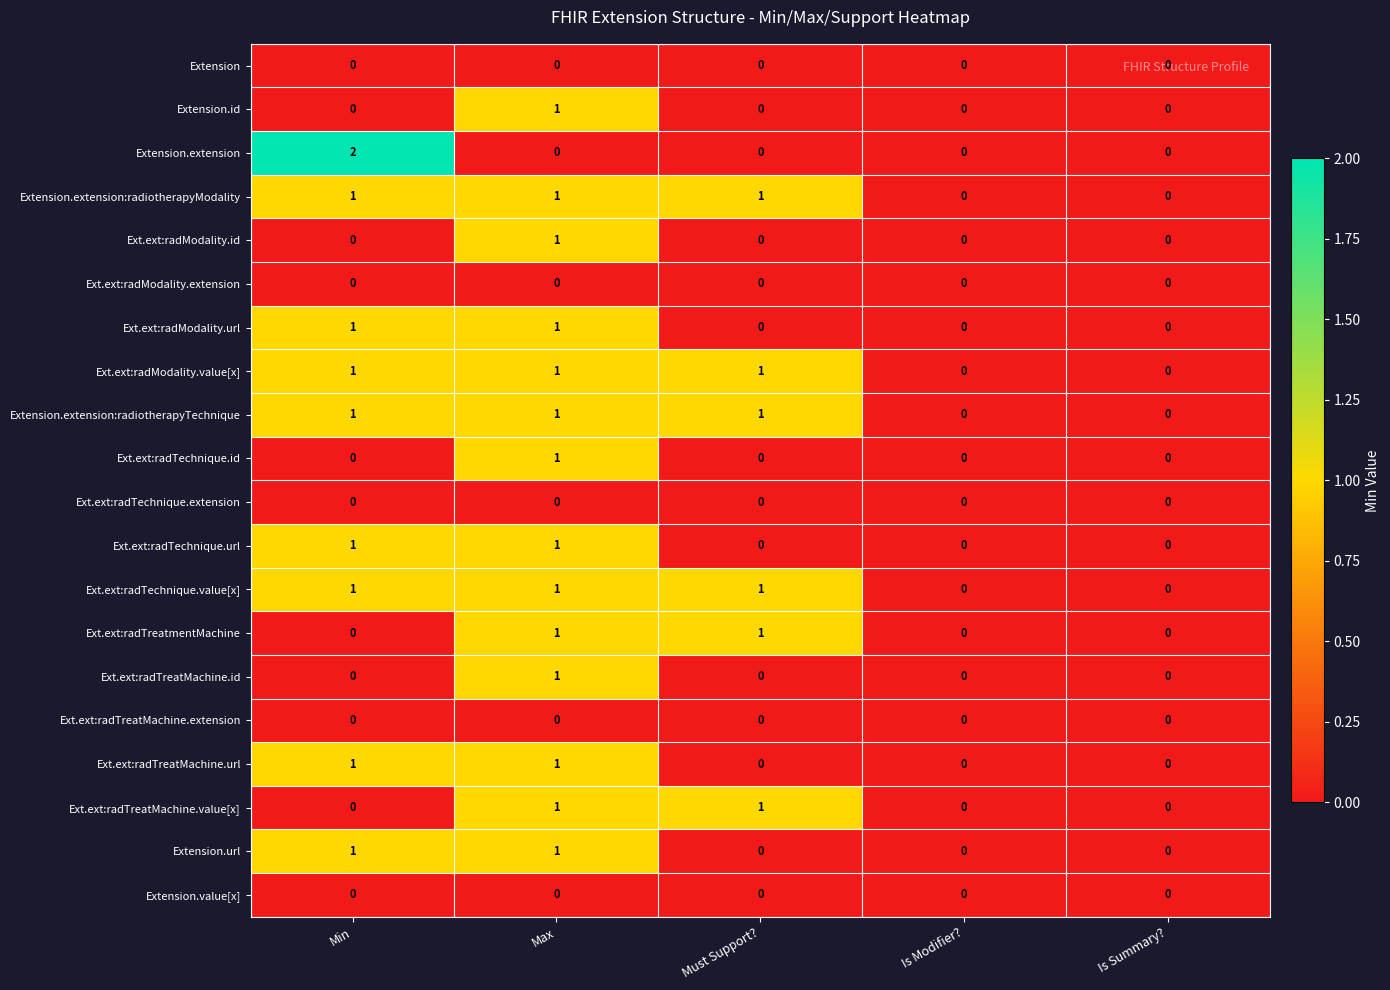

Is it true that Ext.ext:radModality.id equals 0 at Min?

True